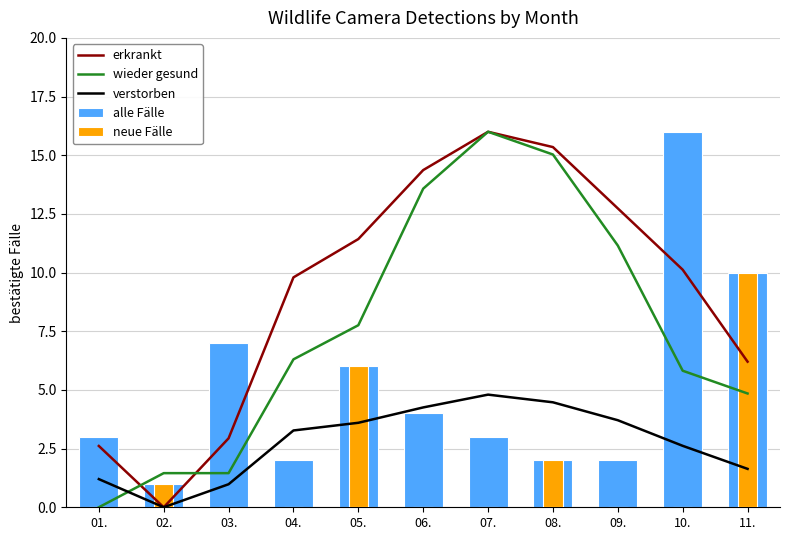

What are all the series names shown in the legend?

erkrankt, wieder gesund, verstorben, alle Fälle, neue Fälle